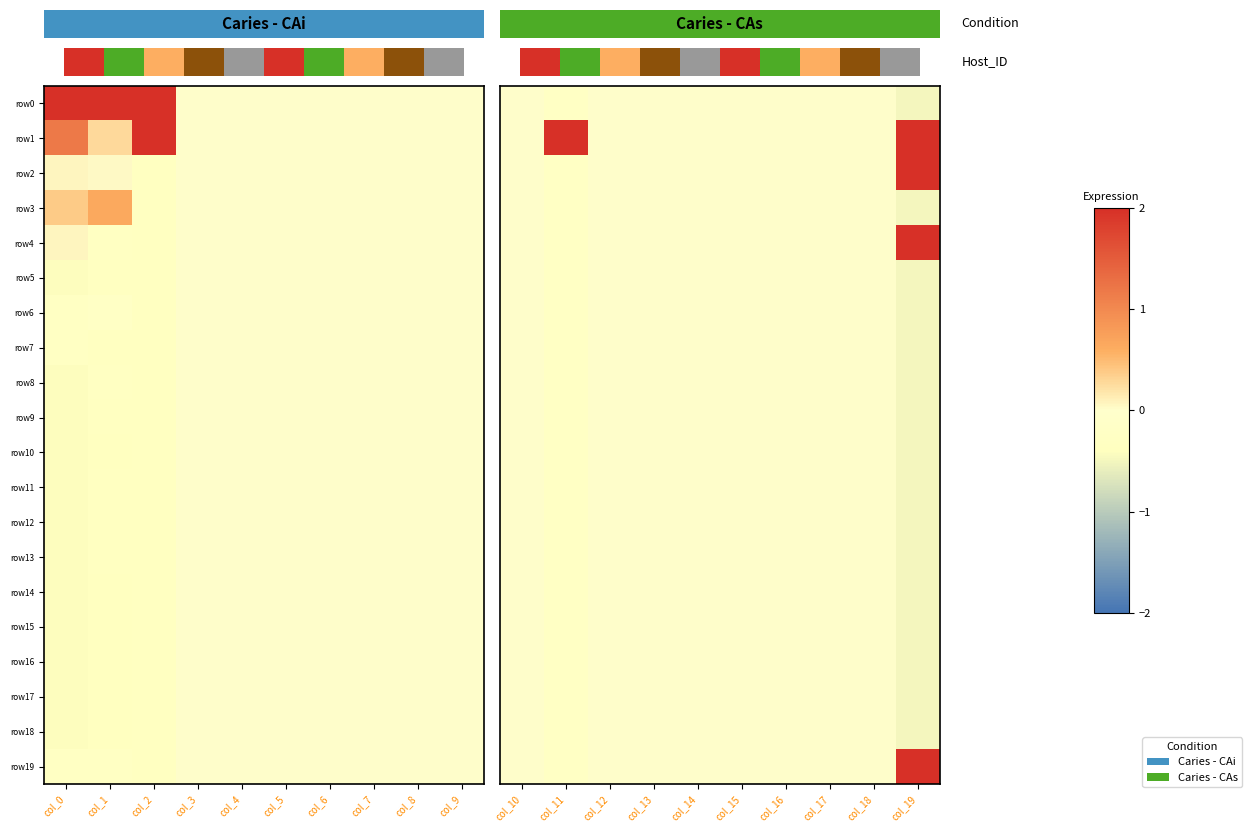

Which series has the largest total across all categories?

row1